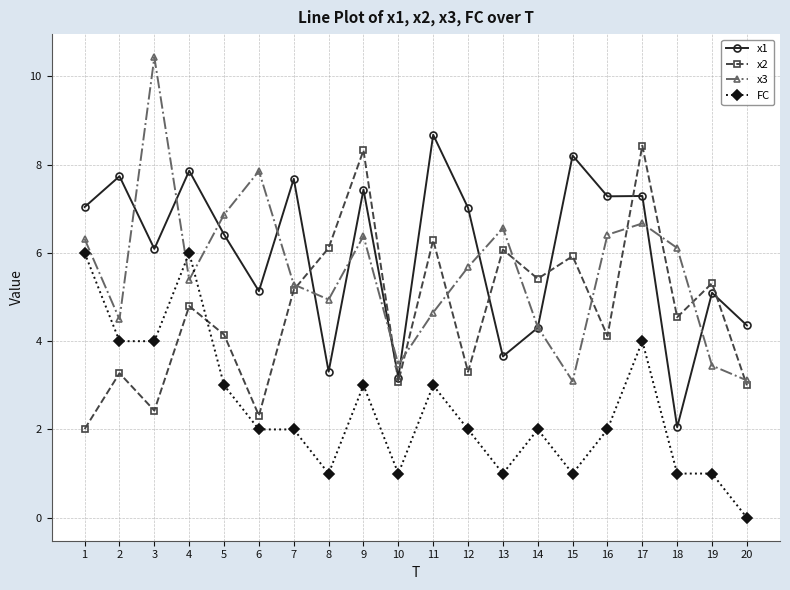

How many data points does each series have?

20